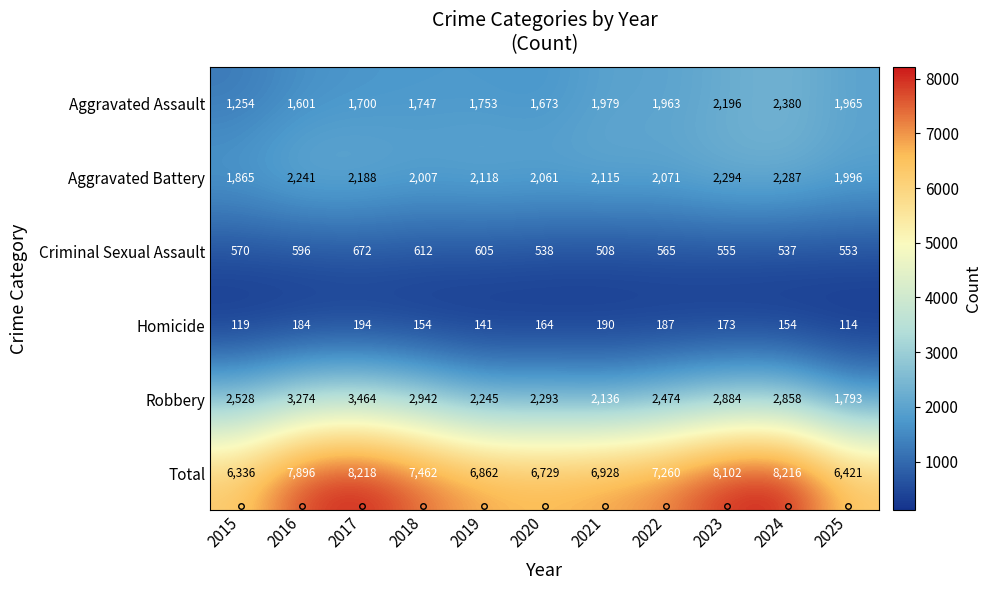

What value does the Homicide series have at 2024, to the nearest 10?

150